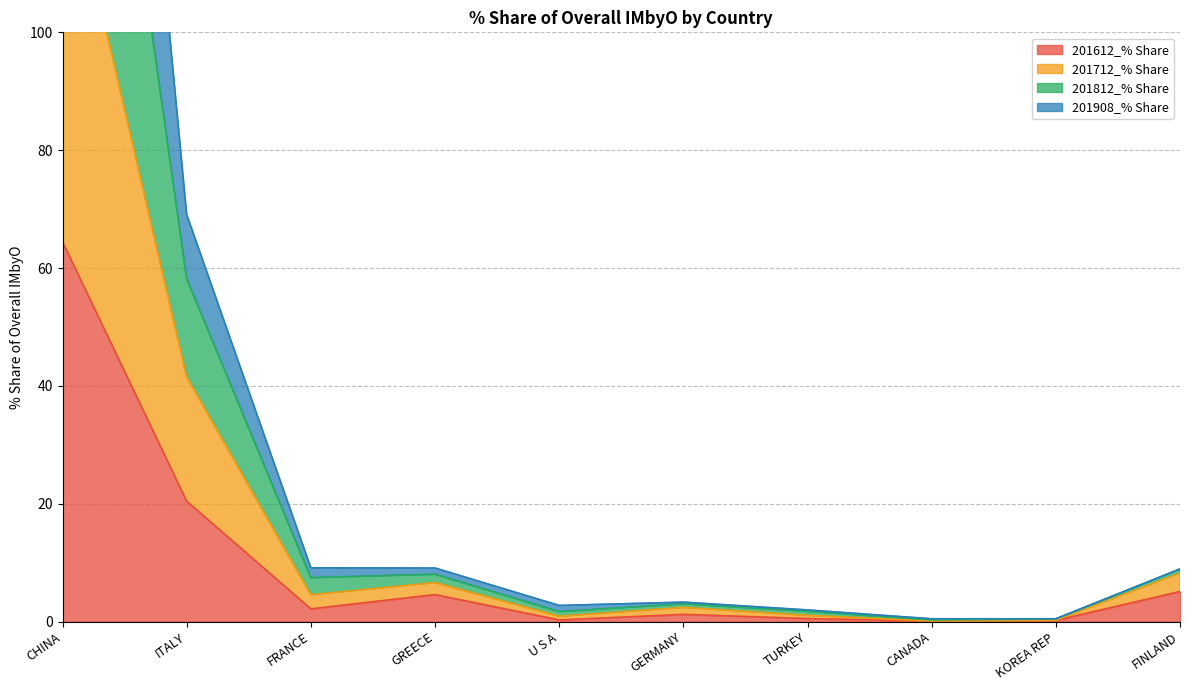

What are all the series names shown in the legend?

201612_% Share, 201712_% Share, 201812_% Share, 201908_% Share